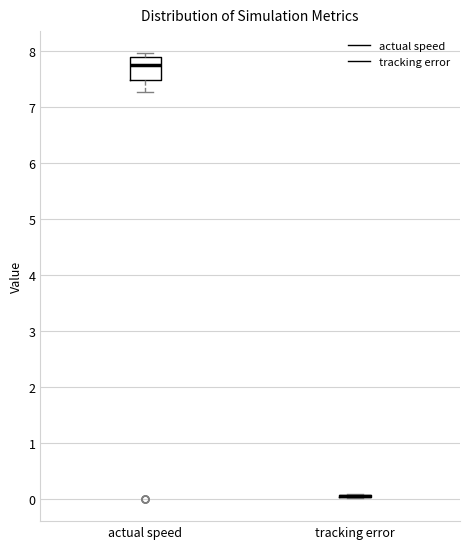

Where is the lower edge of the box for actual speed on the y-axis? The values are not printed on the chart, so give them approximately, as read against the axis.

7.5